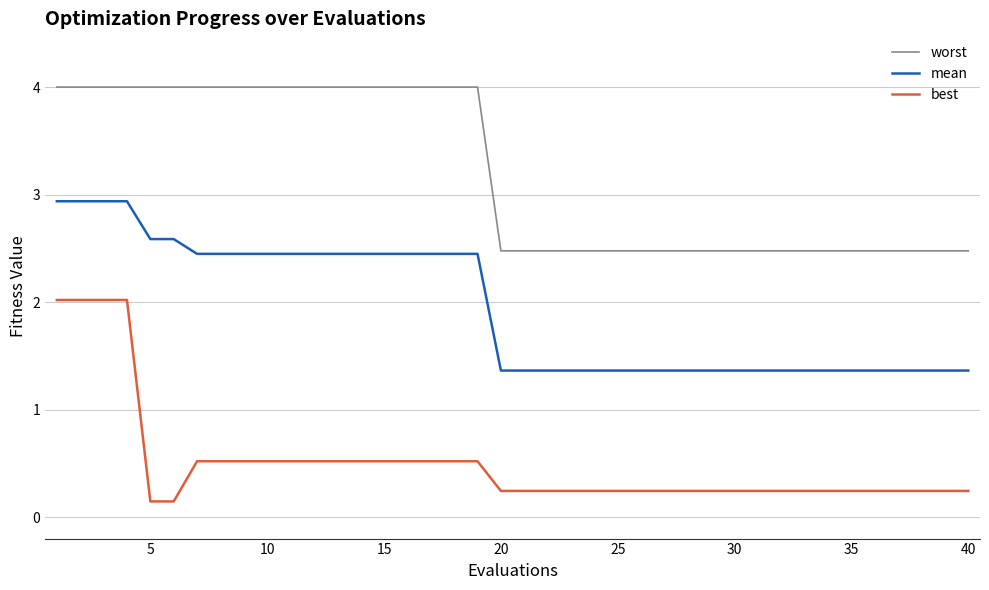

Which series has the widest spread of values?

best